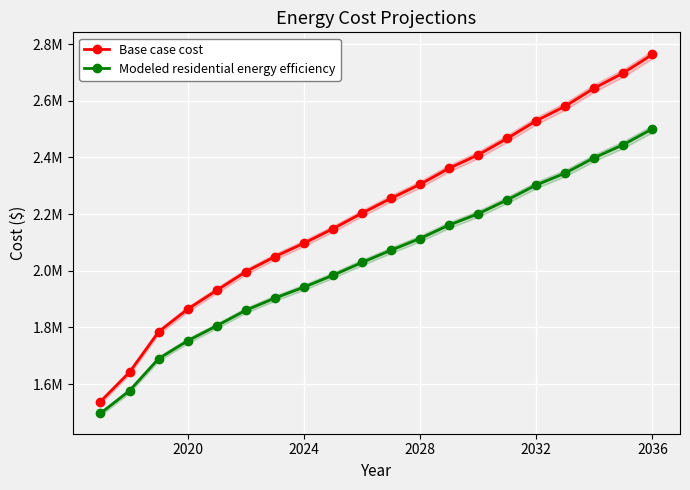

At which category is the sum across all series the highest?

2036